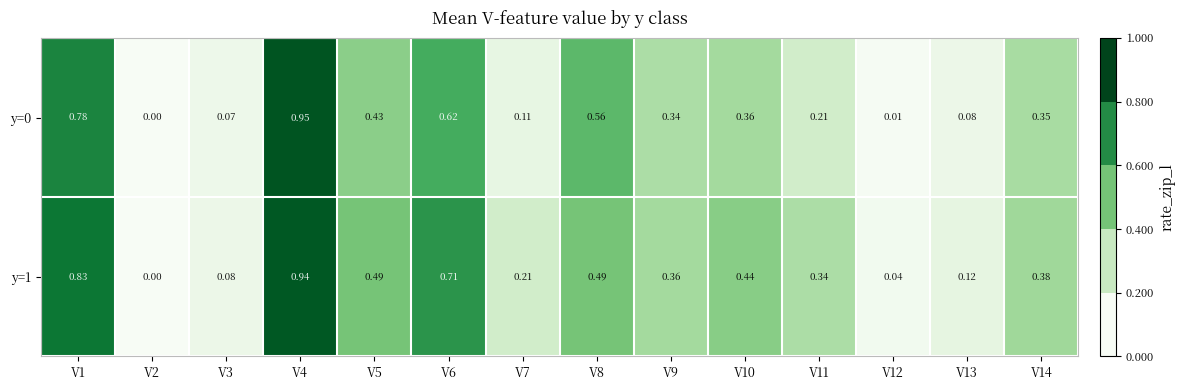

Is the value of y=1 at V7 greater than the value of y=0 at V4?

No